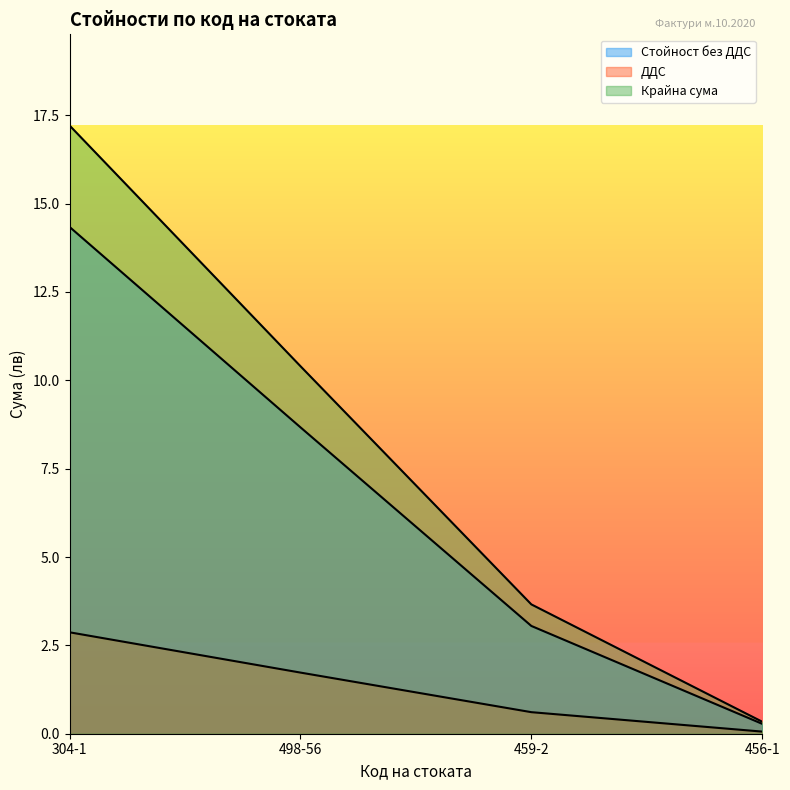

Rank the series by their maximum value, from highest to lowest.

Крайна сума, Стойност без ДДС, ДДС